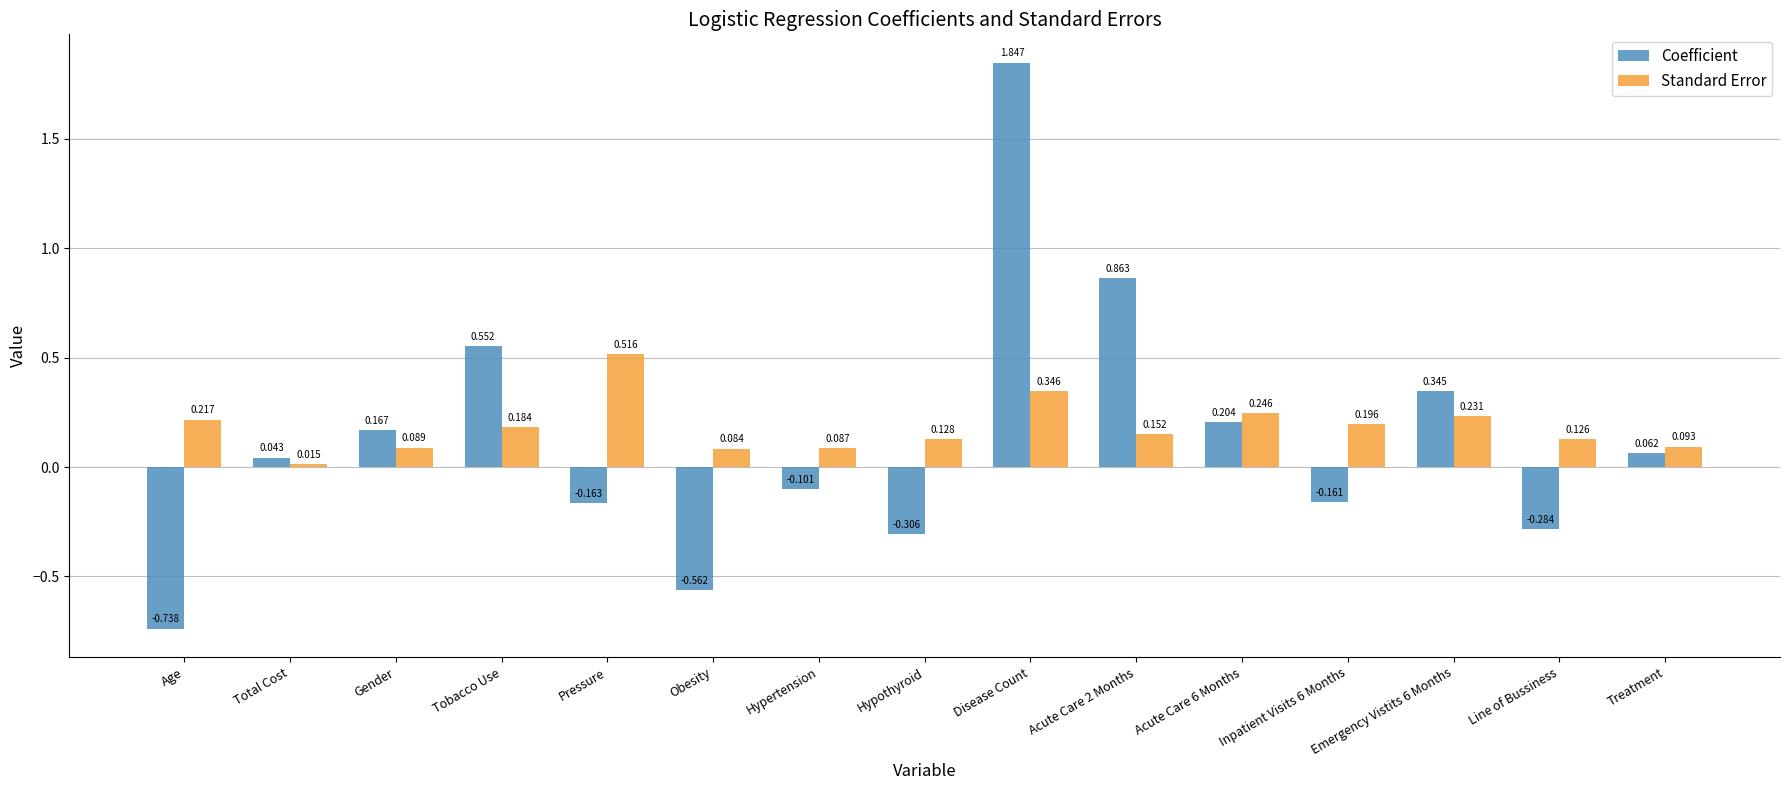

At which category is the sum across all series the highest?

Disease Count